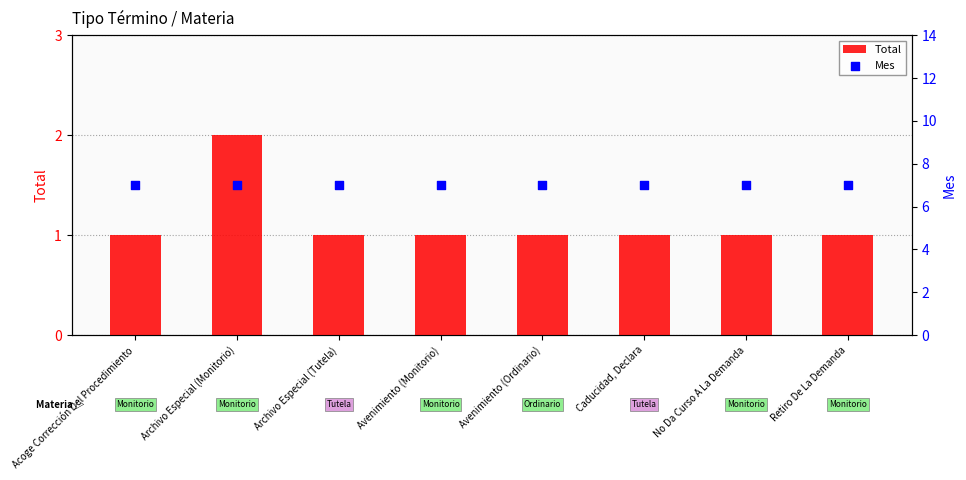

What is the total value across all series at Retiro De La Demanda?

8